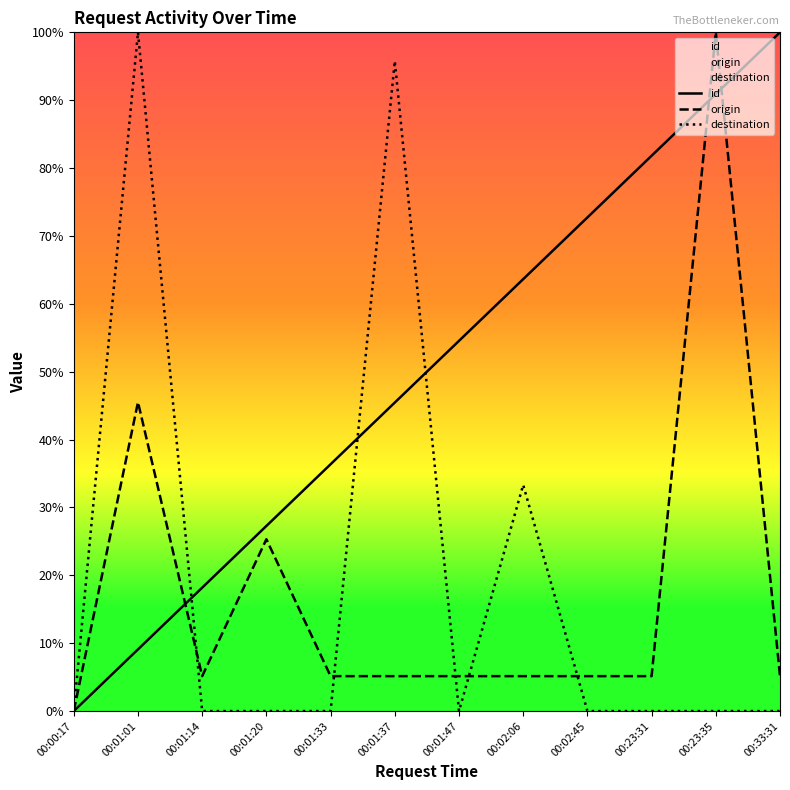

What are all the series names shown in the legend?

id, origin, destination